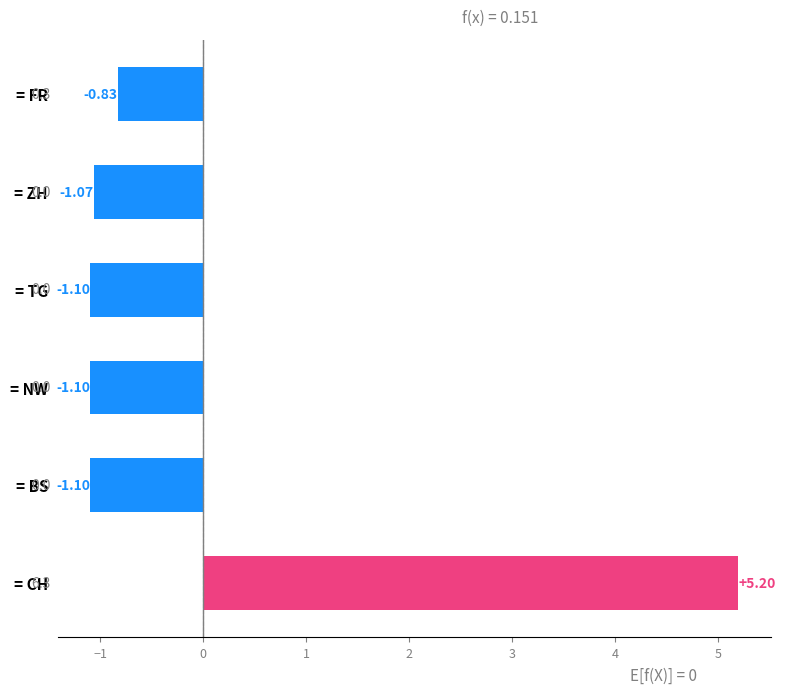

What is the difference between the maximum and minimum values?

6.3